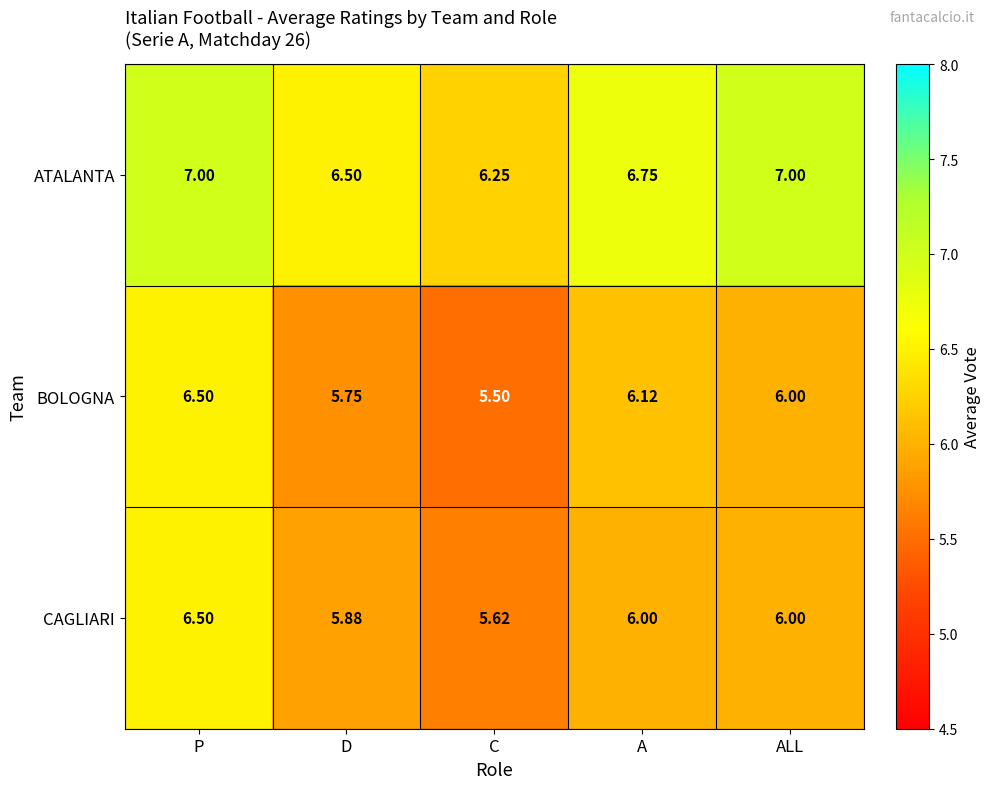

Where is ATALANTA nearest to the value 6?

C